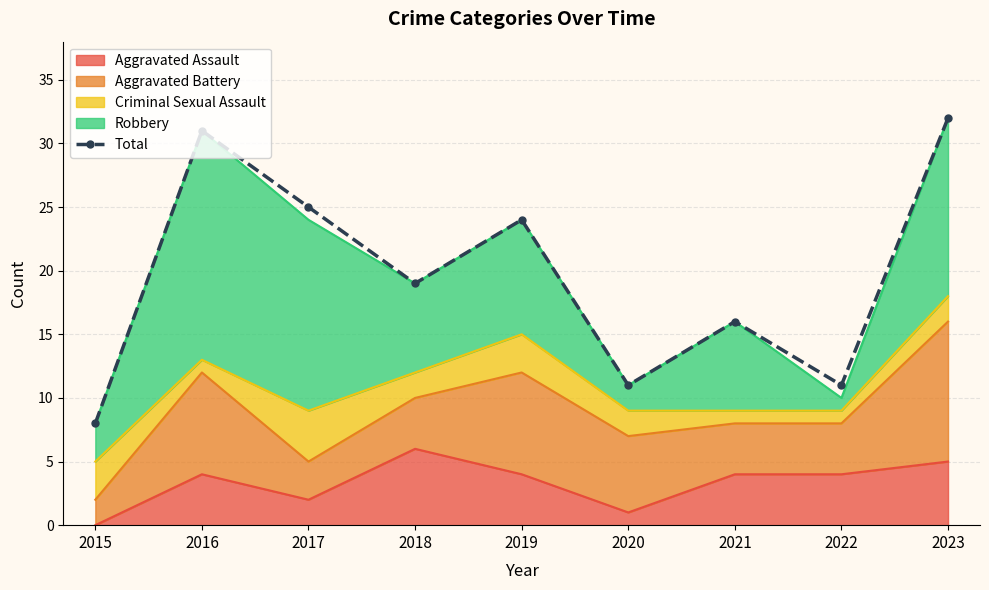

Reading left to right, what are all the values shown in this chart?

2015=8	2016=31	2017=25	2018=19	2019=24	2020=11	2021=16	2022=11	2023=32